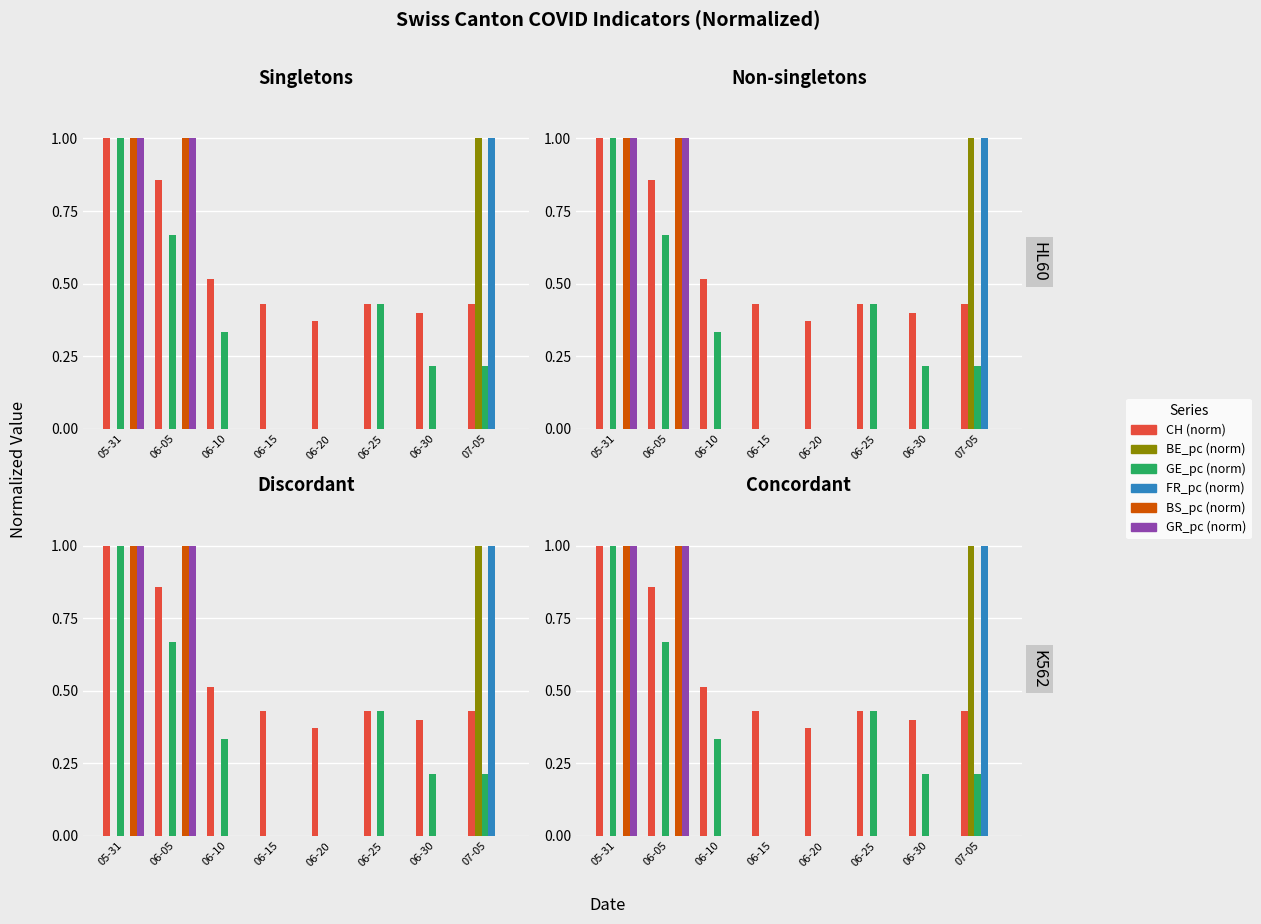

The value of FR_pc (norm) at 06-05 is 0.0. True or false?

False